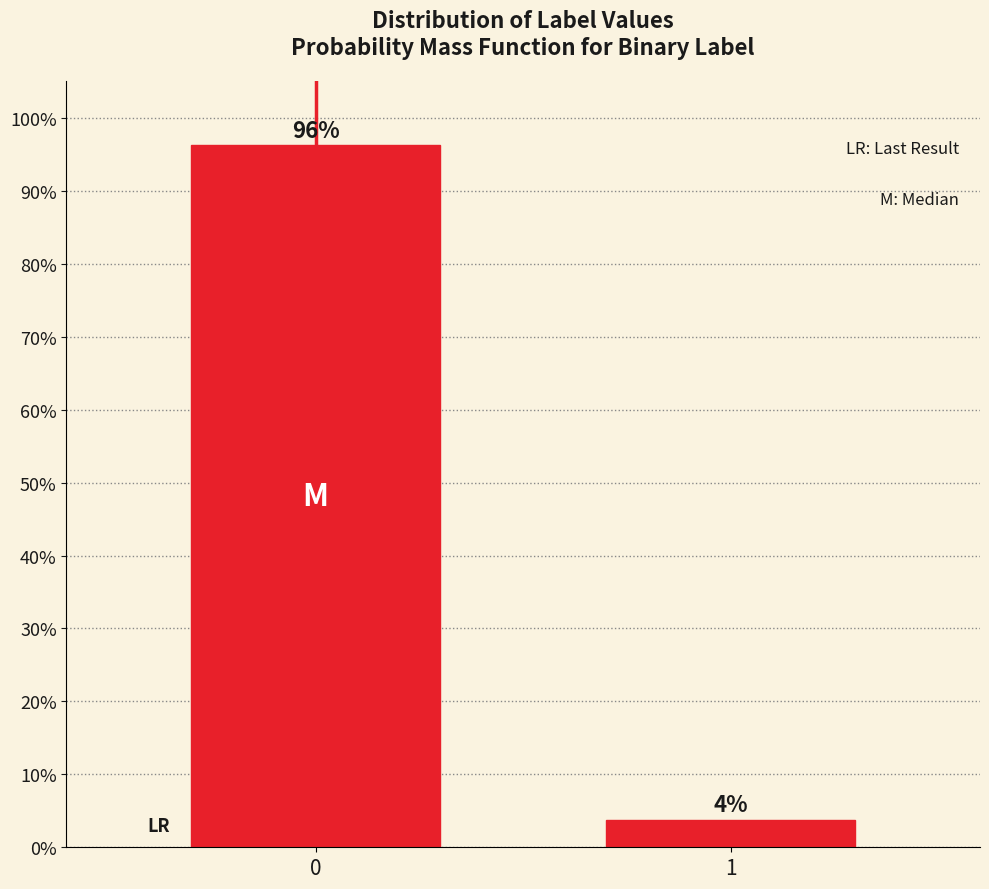

True or false: the data shows 170.2 at 0.

False